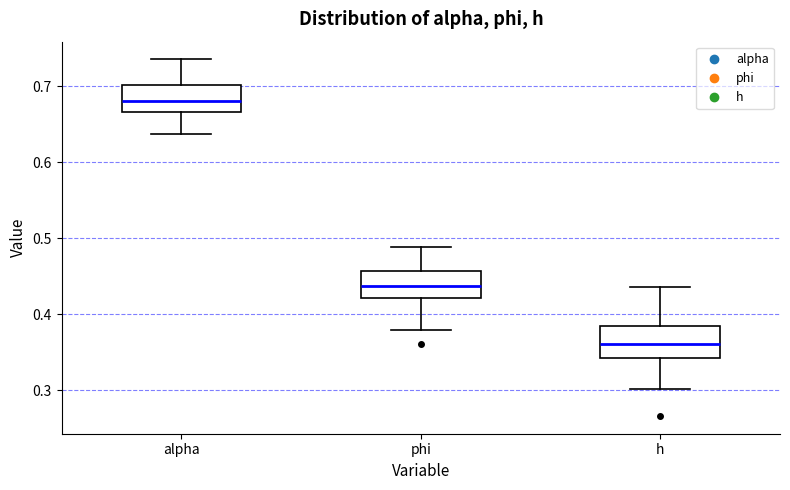

Which box has the highest median line?

alpha